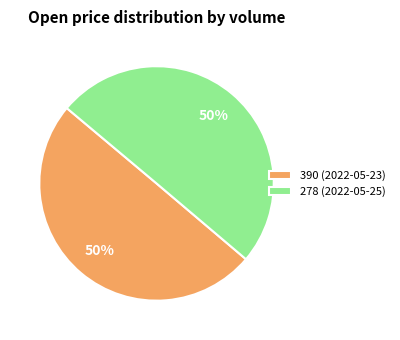

Is it true that 278 (2022-05-25) is 50% of the pie?

True